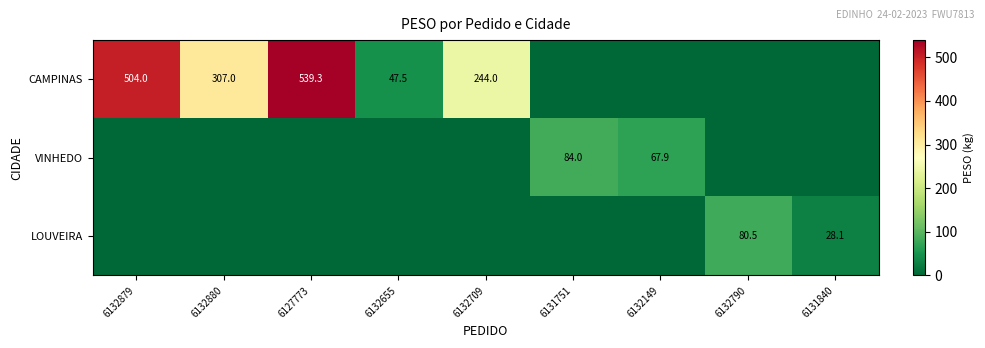

What is the greatest value displayed?

539.3